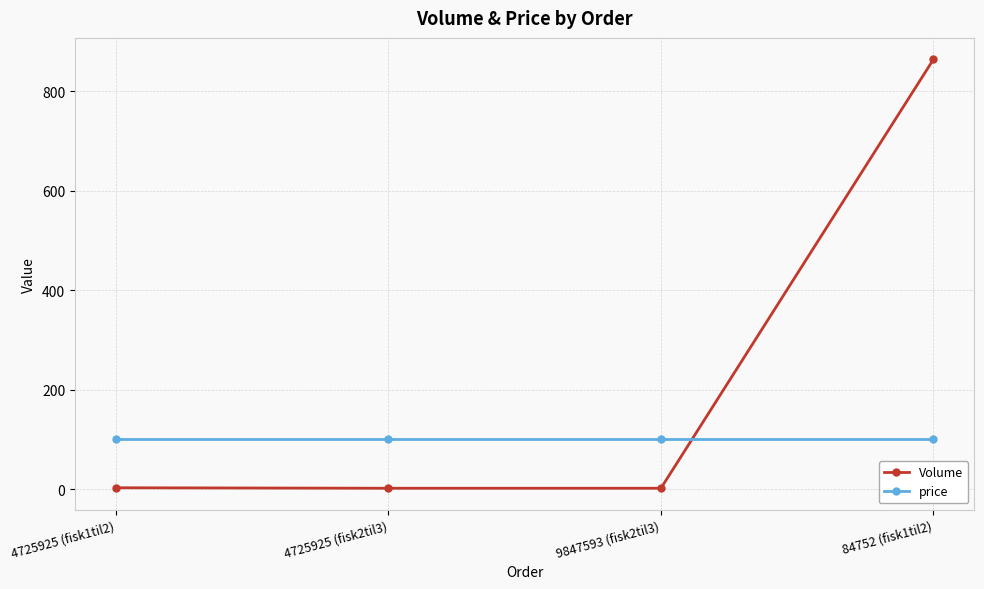

What is the highest value of the Volume series?

864